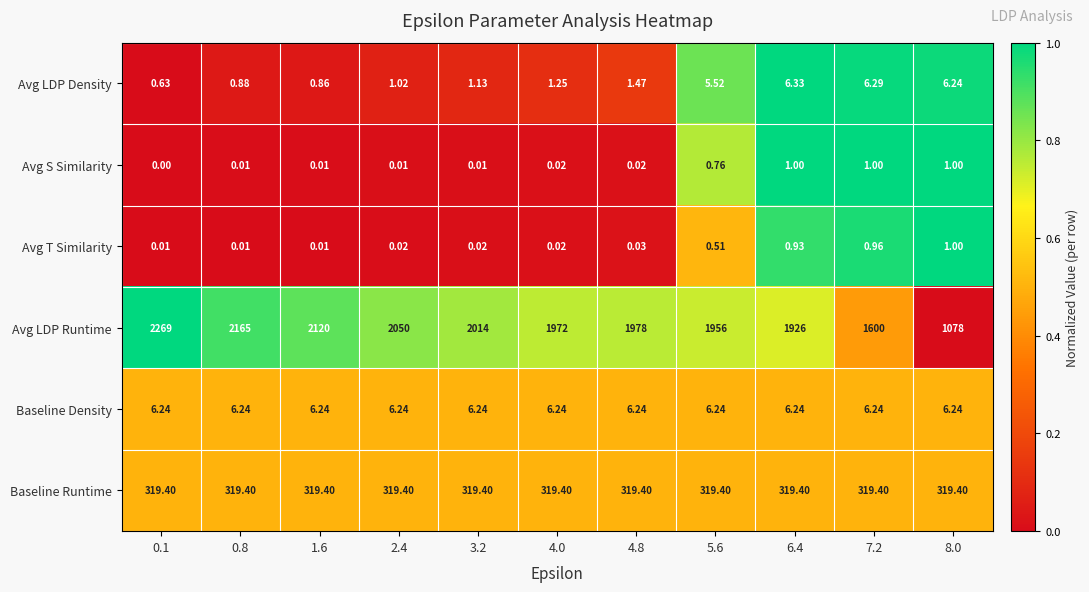

Count the number of categories in the chart.

11